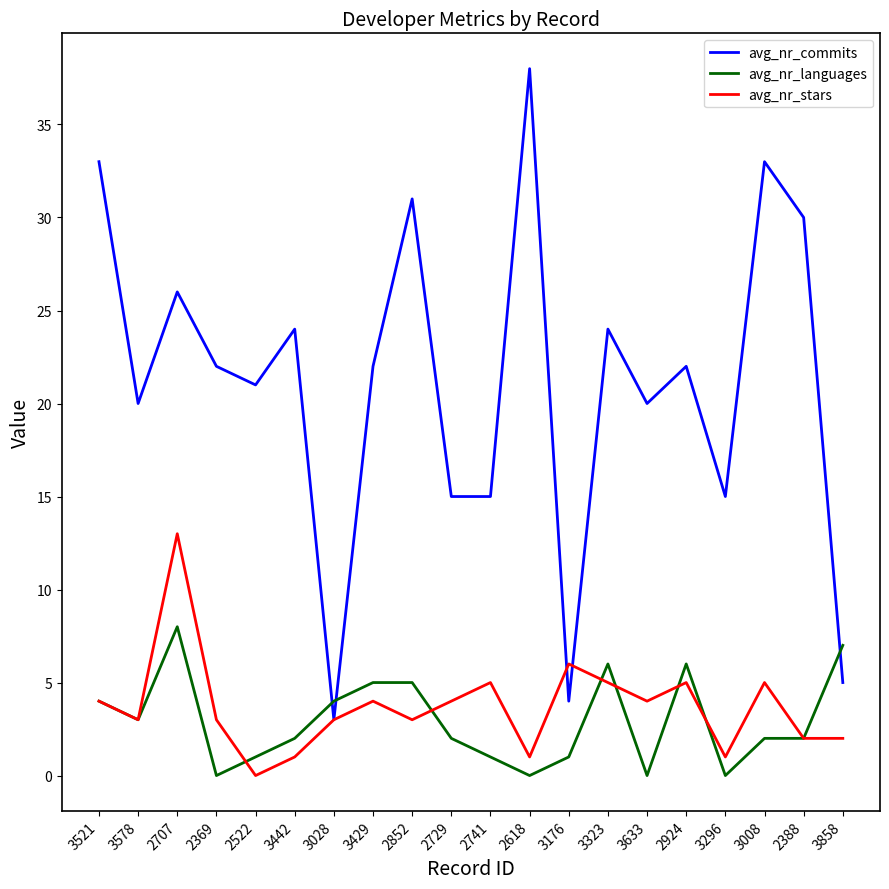

What is the maximum value for avg_nr_languages?

8